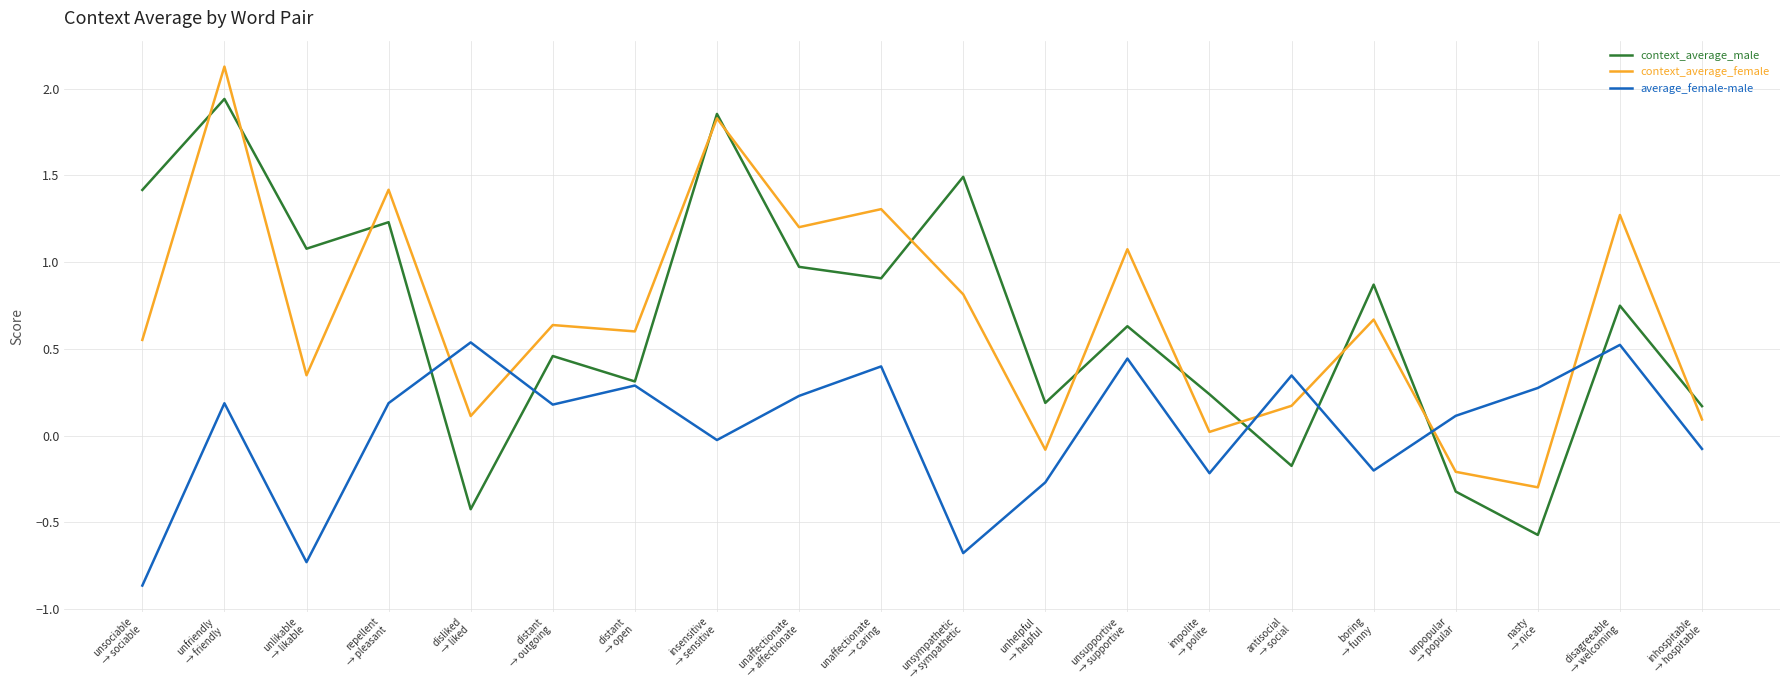

At which category does context_average_female reach its first local valley?

unlikable
→ likable